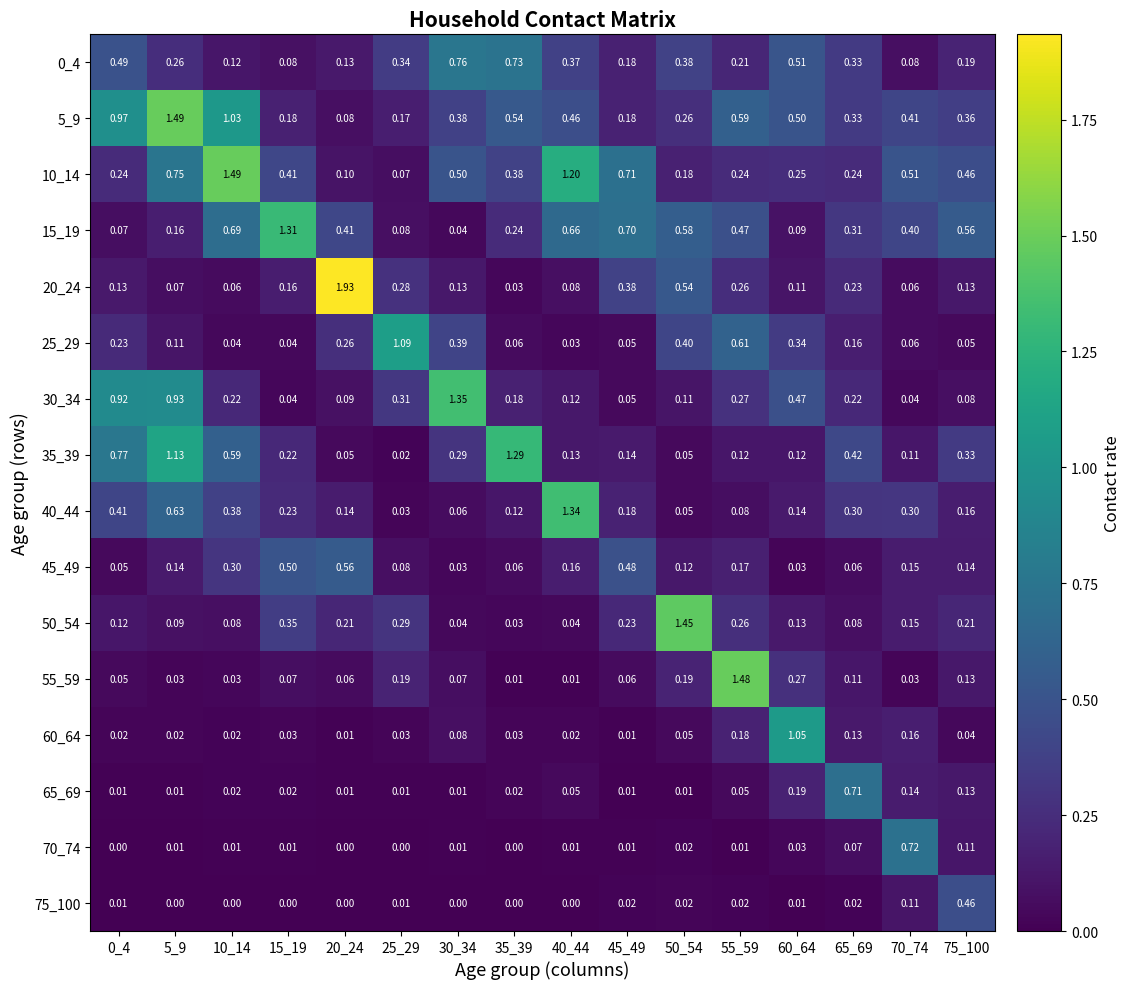

How many series are shown in this chart?

16